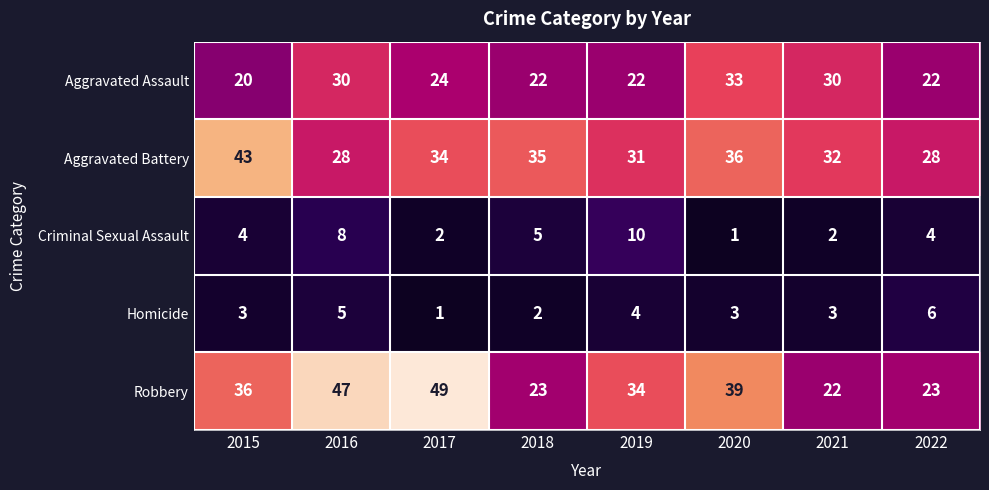

What is the sum of all Robbery values?

273